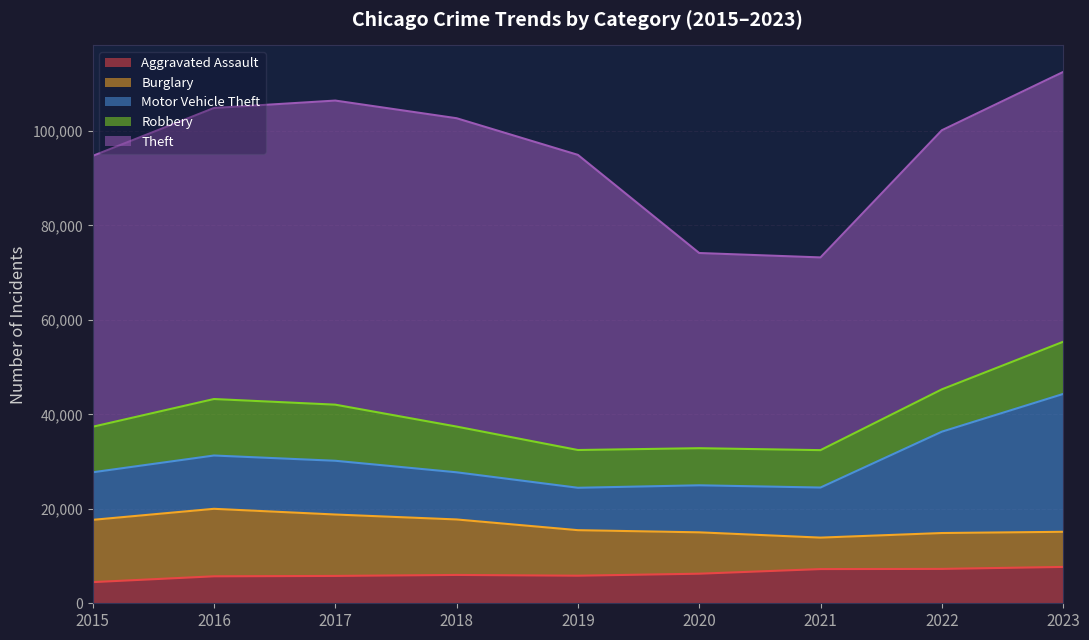

True or false: Motor Vehicle Theft and Aggravated Assault cross at least once.

False